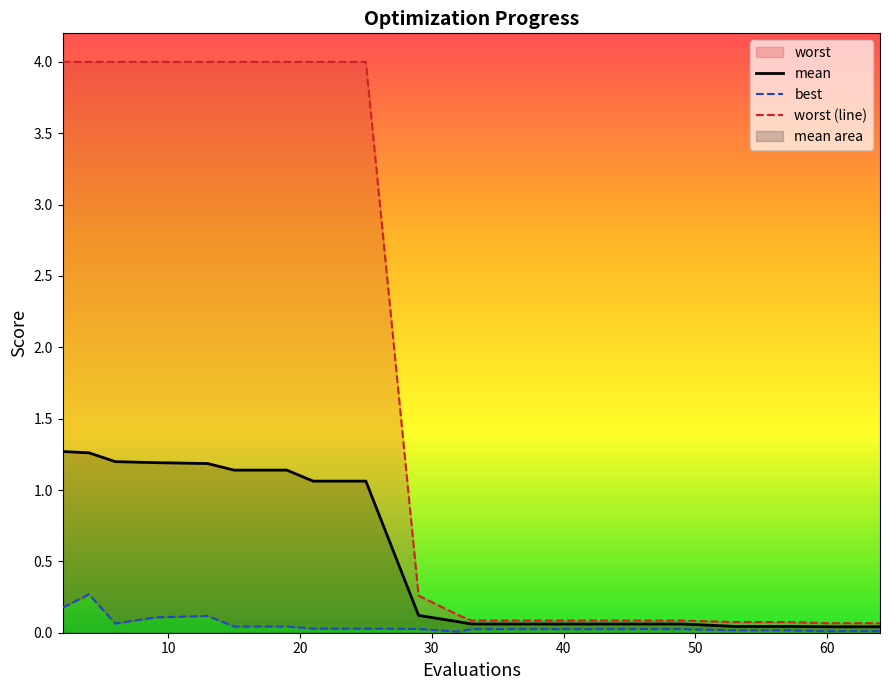

How many lines are shown in the chart?

3